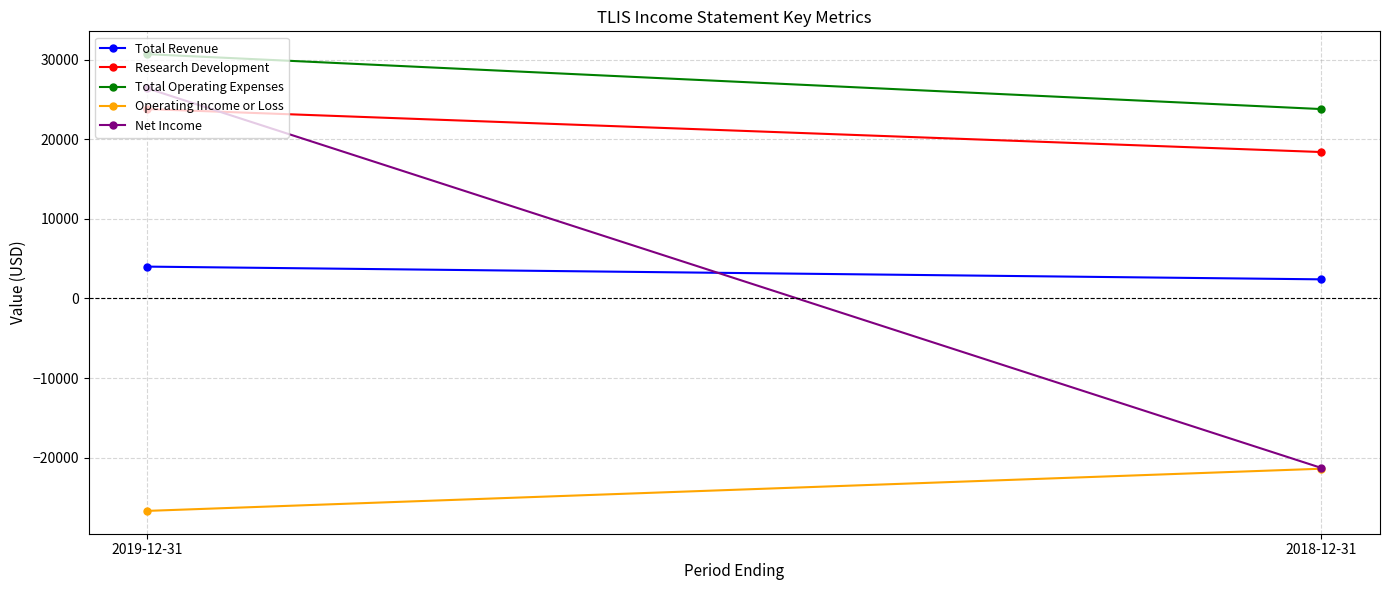

What is the value of the Total Operating Expenses point at the 2nd from the left?

23800